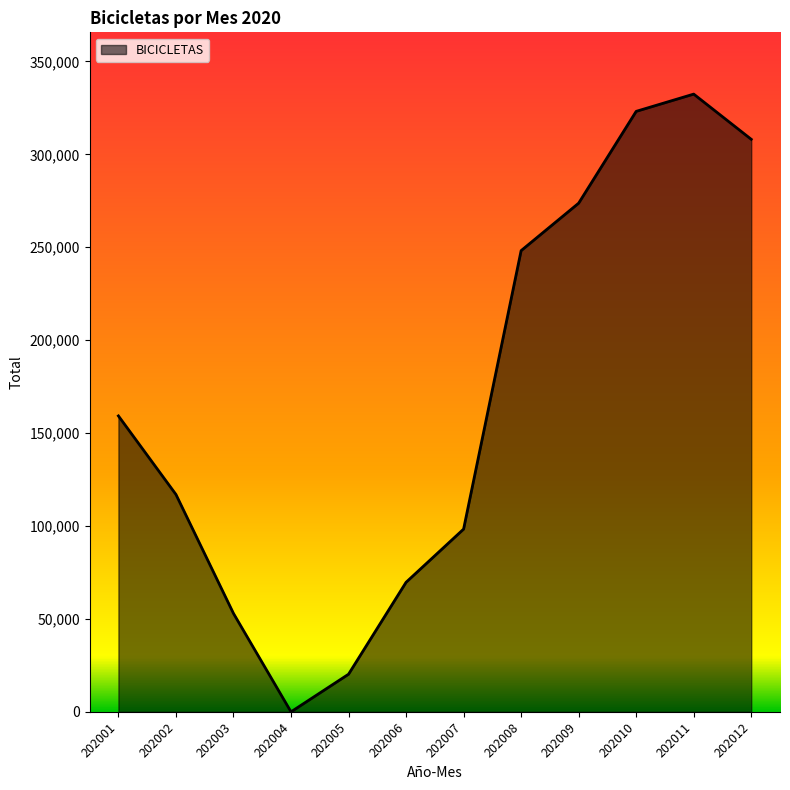

Reading left to right, list all the values displayed in this chart.

159233	116965	52951	0	20235	69707	98328	248180	273719	323130	332410	308087